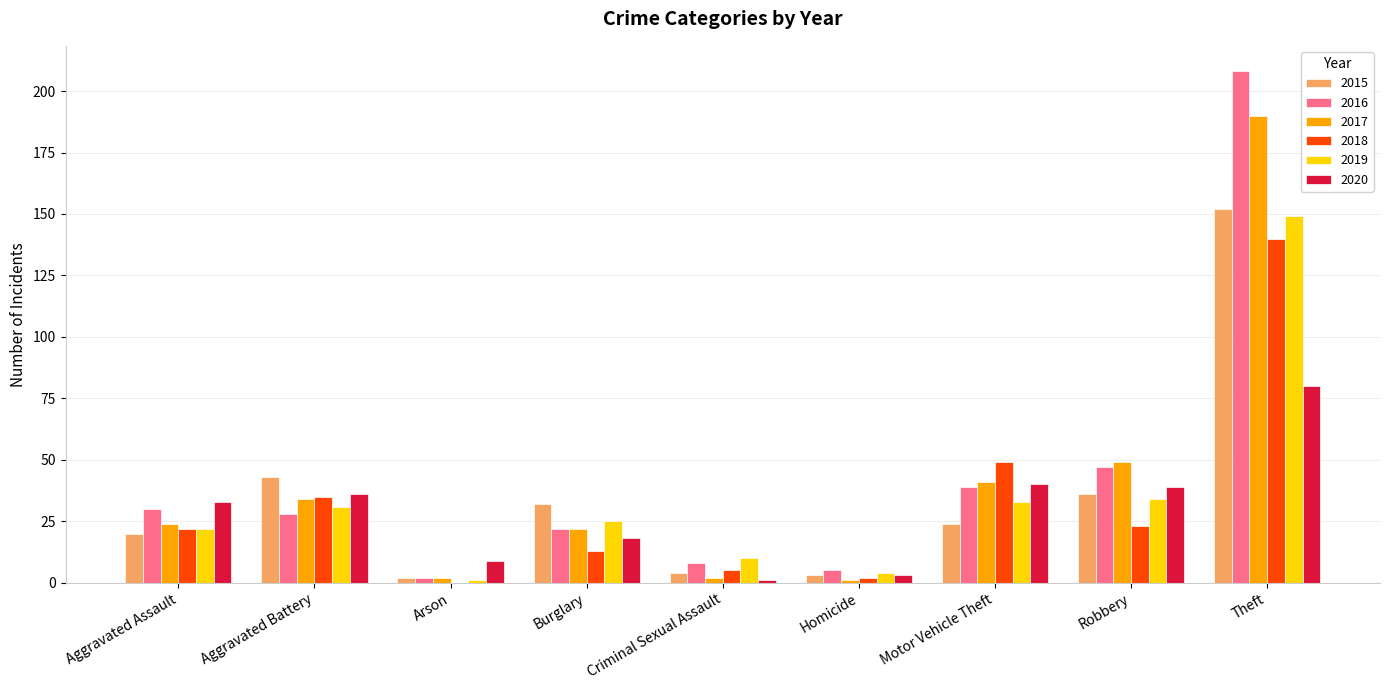

Which series has the largest total across all categories?

2016